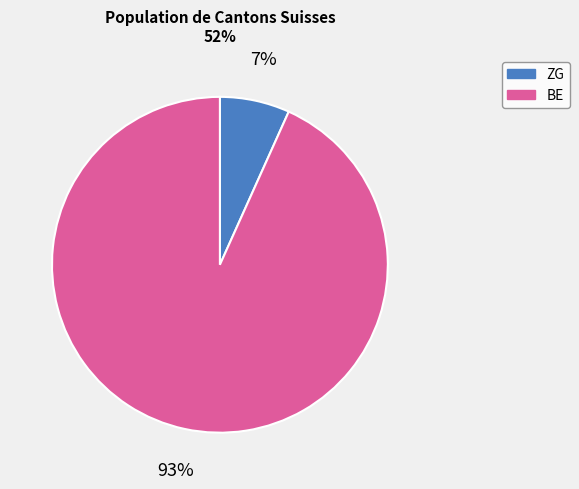

To the nearest percent, what is the average slice percentage?

50%